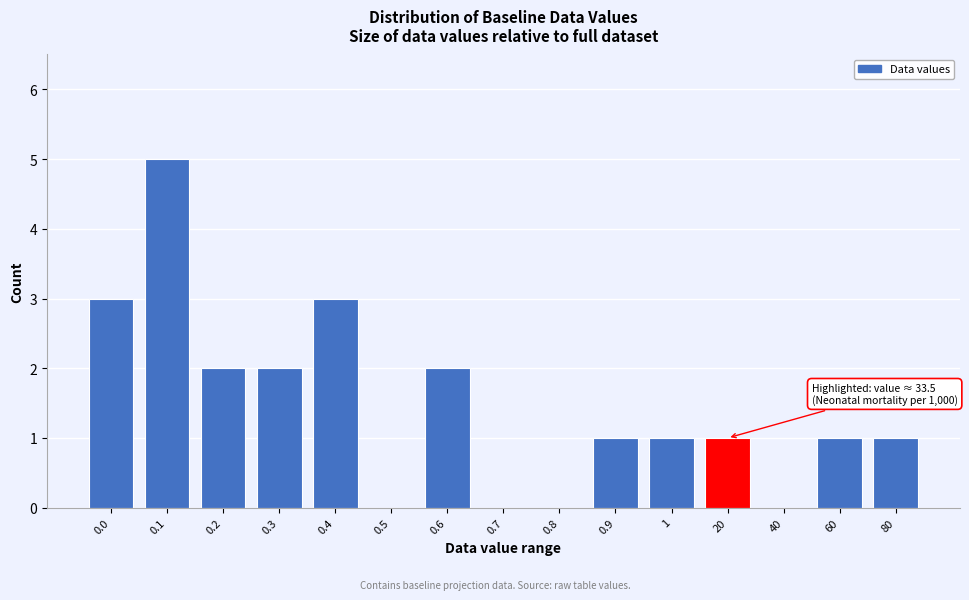

Reading right to left, what are all the values shown in this chart?

80=1	60=1	40=0	20=1	1=1	0.9=1	0.8=0	0.7=0	0.6=2	0.5=0	0.4=3	0.3=2	0.2=2	0.1=5	0.0=3